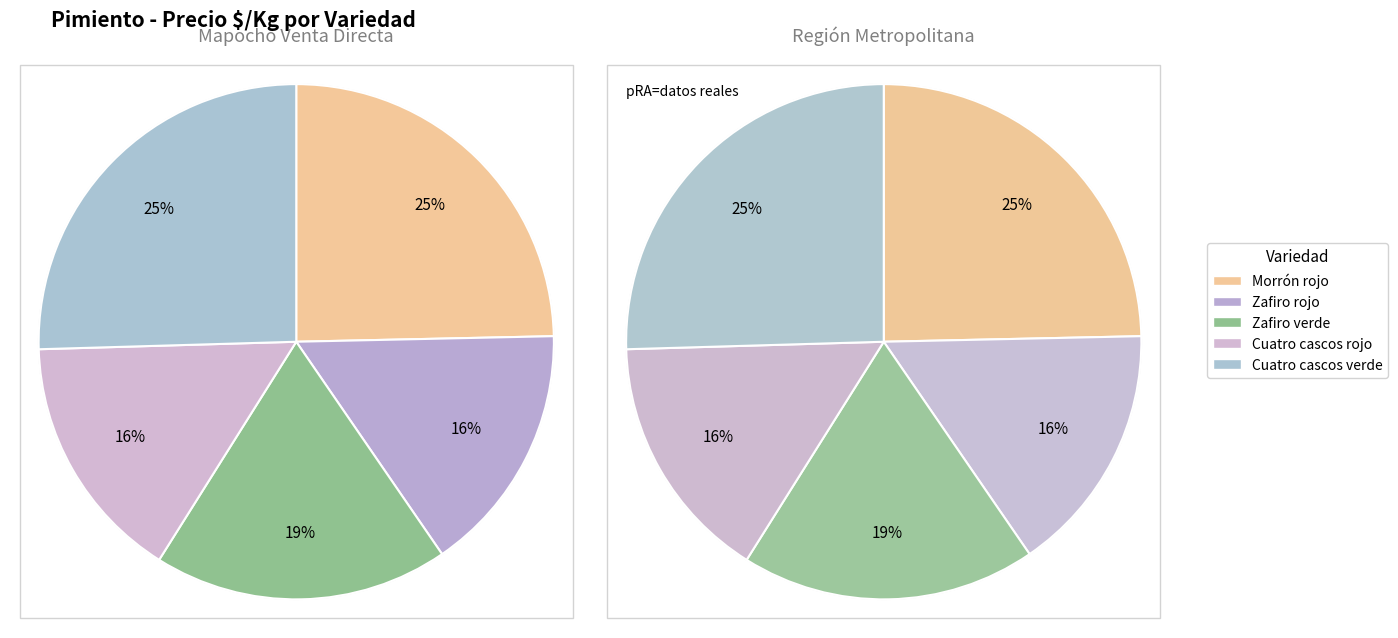

How many slices are in this pie chart?

5